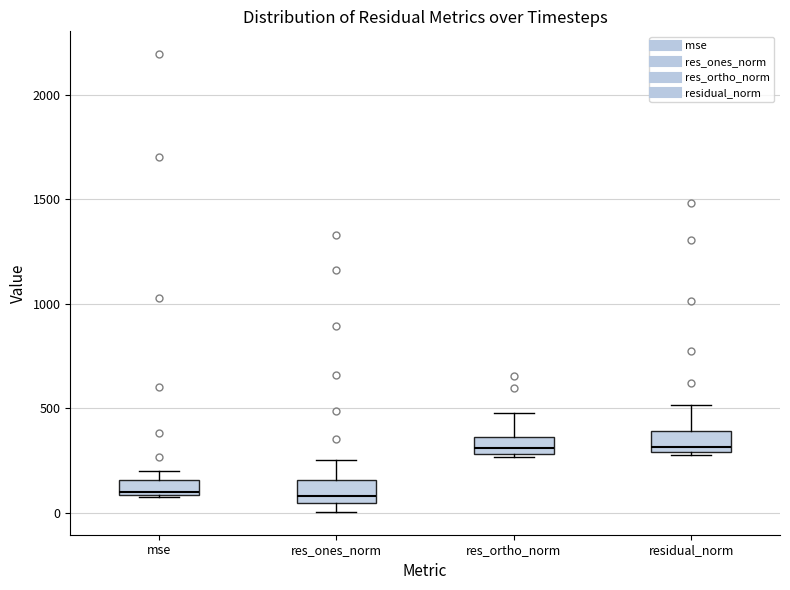

Where does the upper whisker of the box for res_ones_norm end on the y-axis? The values are not printed on the chart, so give them approximately, as read against the axis.

250